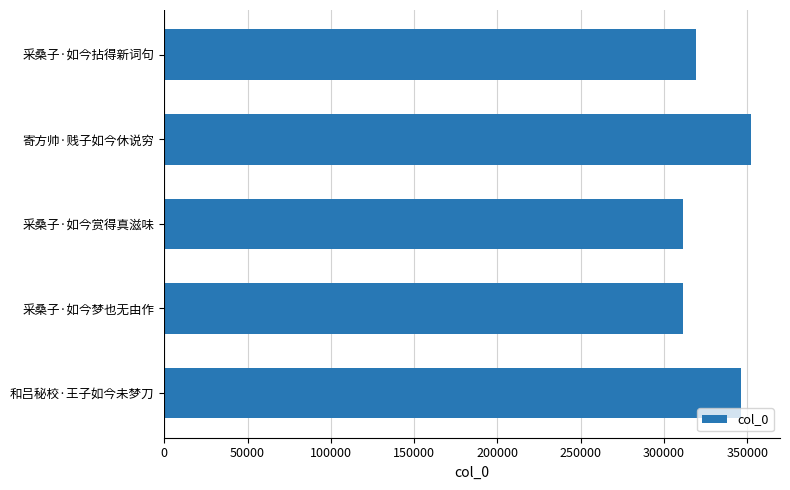

Which label corresponds to the largest value in the chart?

寄方帅·贱子如今休说穷